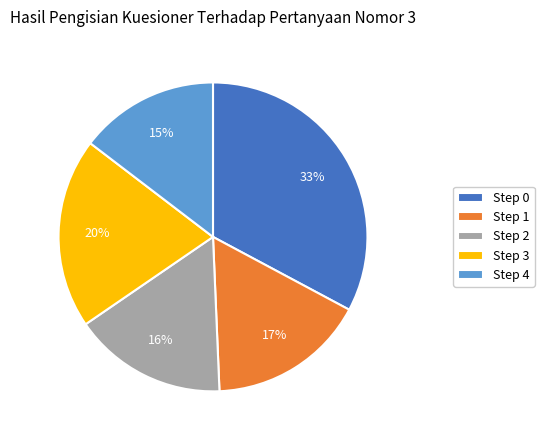

Count the number of slices in the pie.

5